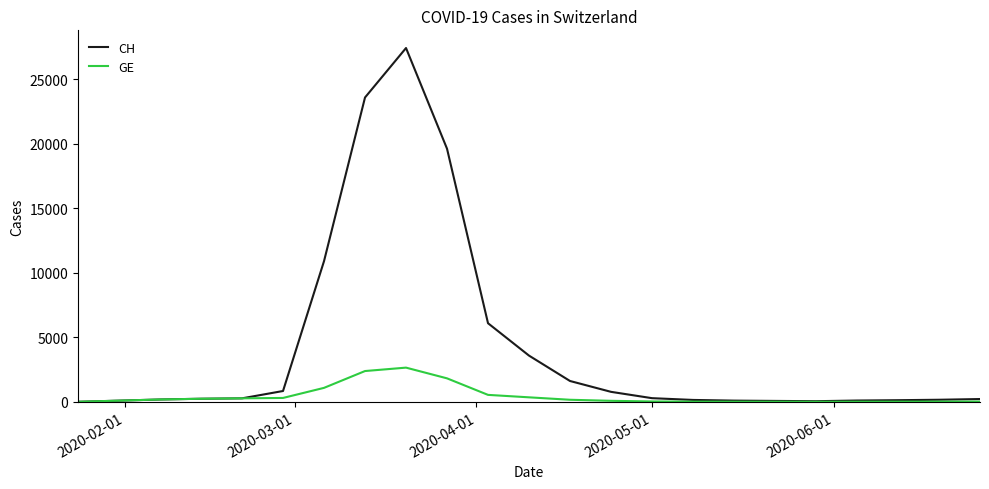

Which series has the largest range (max minus min)?

CH